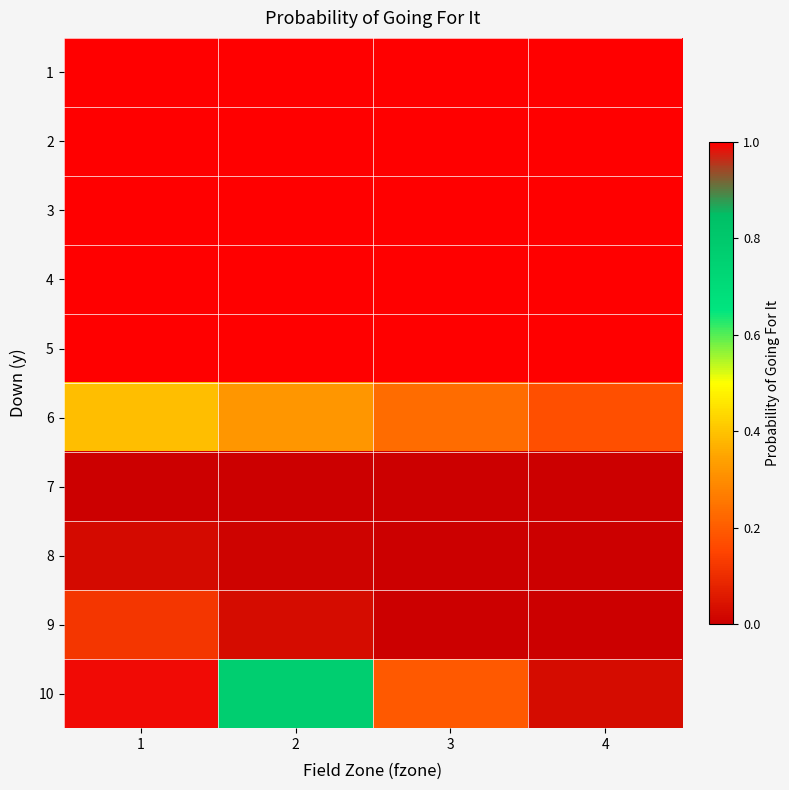

Reading left to right, transcribe all the data shown in this chart.

1: 1=1.0	2=1.0	3=1.0	4=1.0
2: 1=1.0	2=1.0	3=1.0	4=1.0
3: 1=1.0	2=1.0	3=1.0	4=1.0
4: 1=1.0	2=1.0	3=1.0	4=1.0
5: 1=1.0	2=1.0	3=1.0	4=1.0
6: 1=0.4	2=0.3	3=0.2	4=0.2
7: 1=0.0	2=0.0	3=0.0	4=0.0
8: 1=0.0	2=0.0	3=0.0	4=0.0
9: 1=0.1	2=0.0	3=0.0	4=0.0
10: 1=1.0	2=0.8	3=0.2	4=0.0